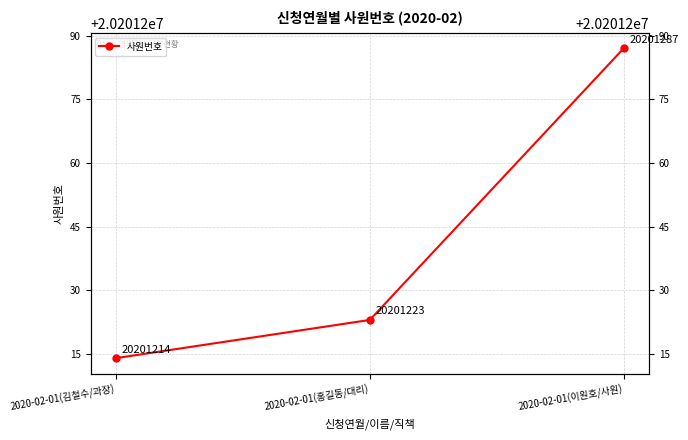

What is the difference between the values at 2020-02-01(김철수/과장) and 2020-02-01(이원호/사원)?

73